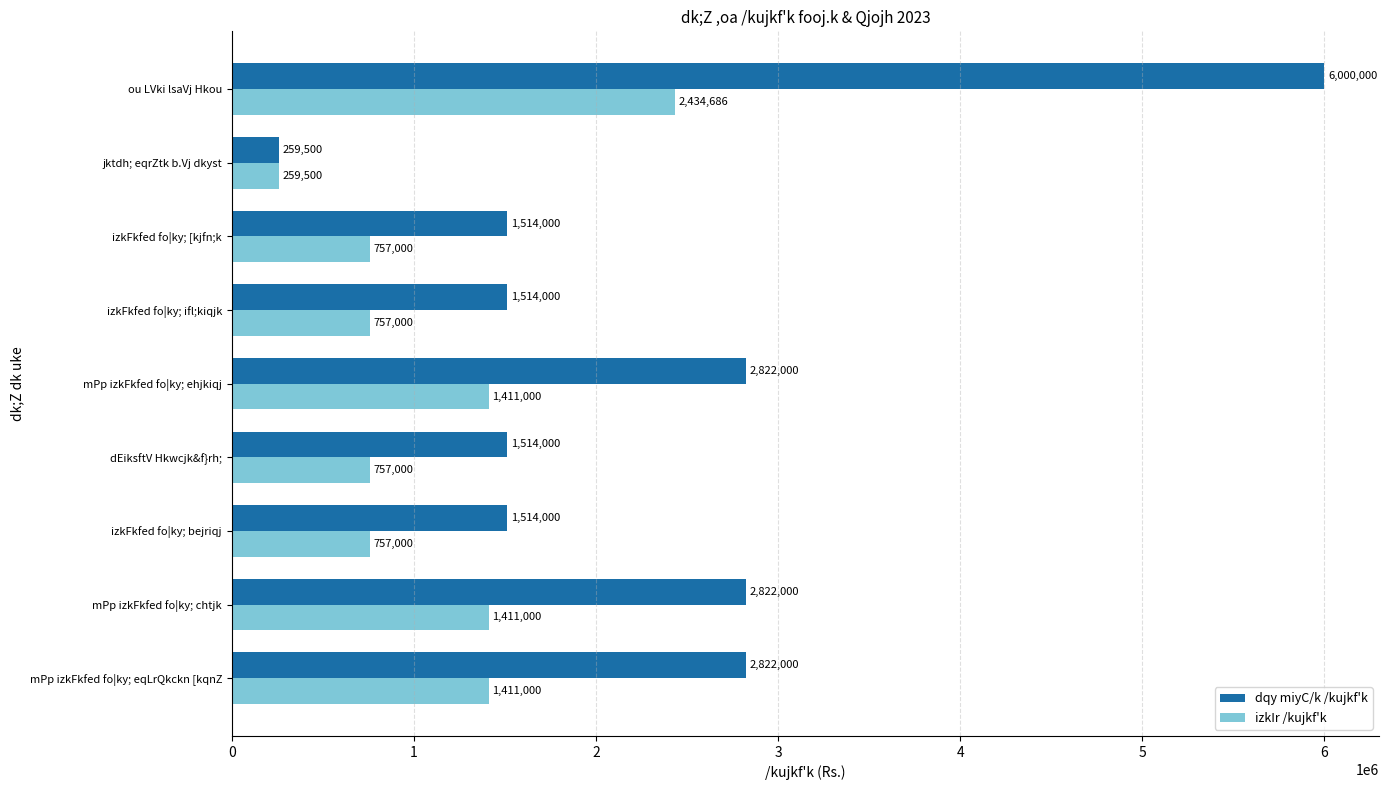

What value does the dqy miyC/k /kujkf'k series have at dEiksftV Hkwcjk&f}rh;, to the nearest 100?

1514000